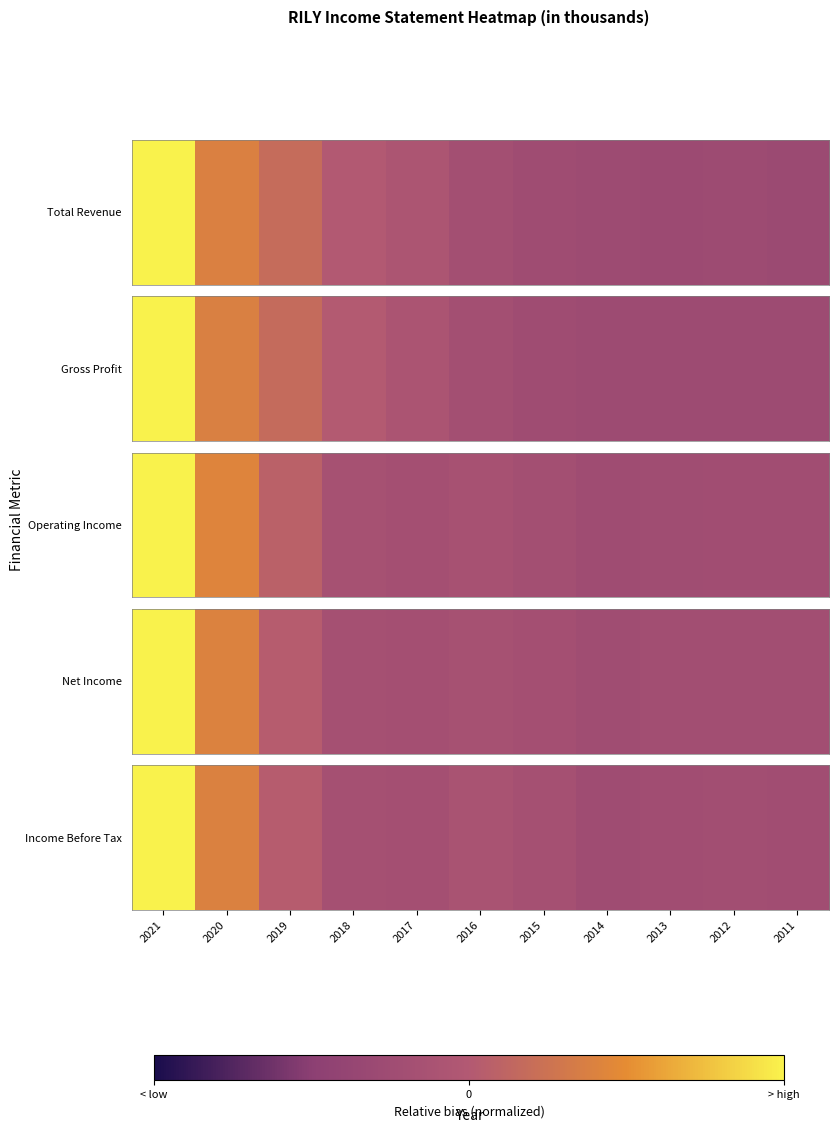

What is the smallest value displayed?

-0.6